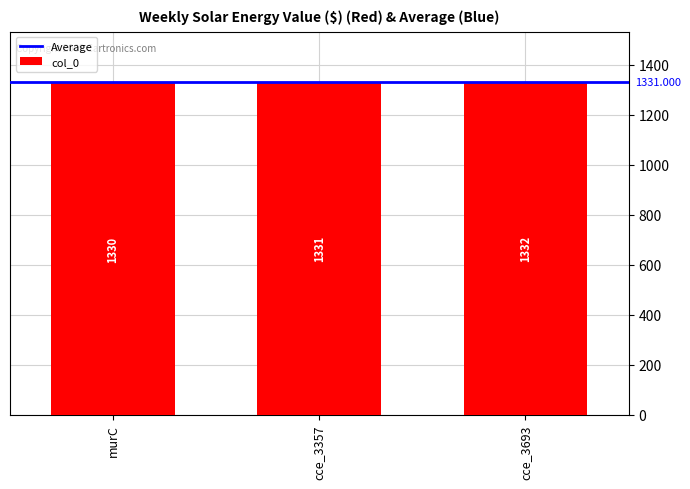

Are the bars horizontal?

No